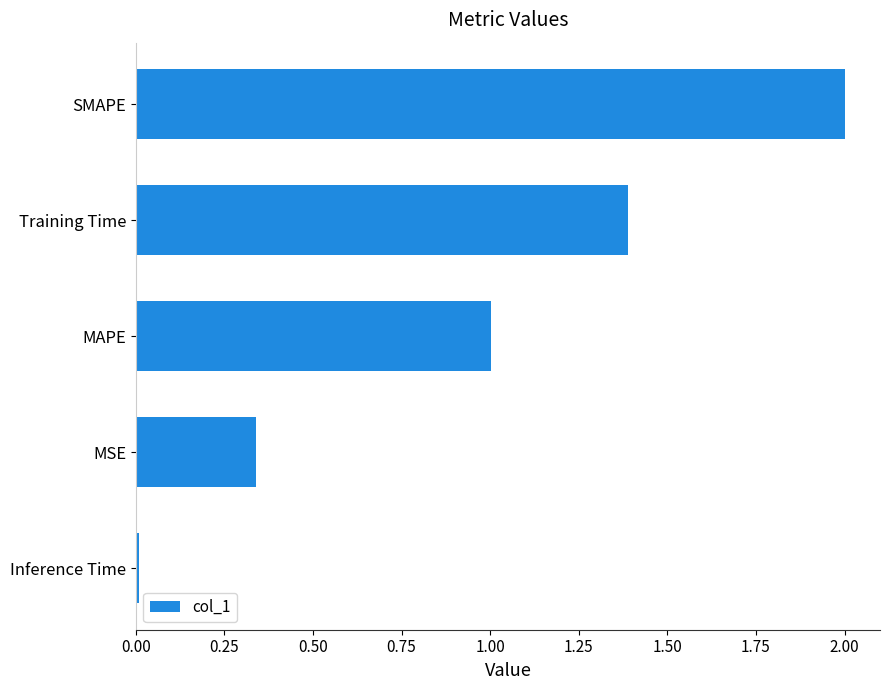

What is the sum of all values?

4.7